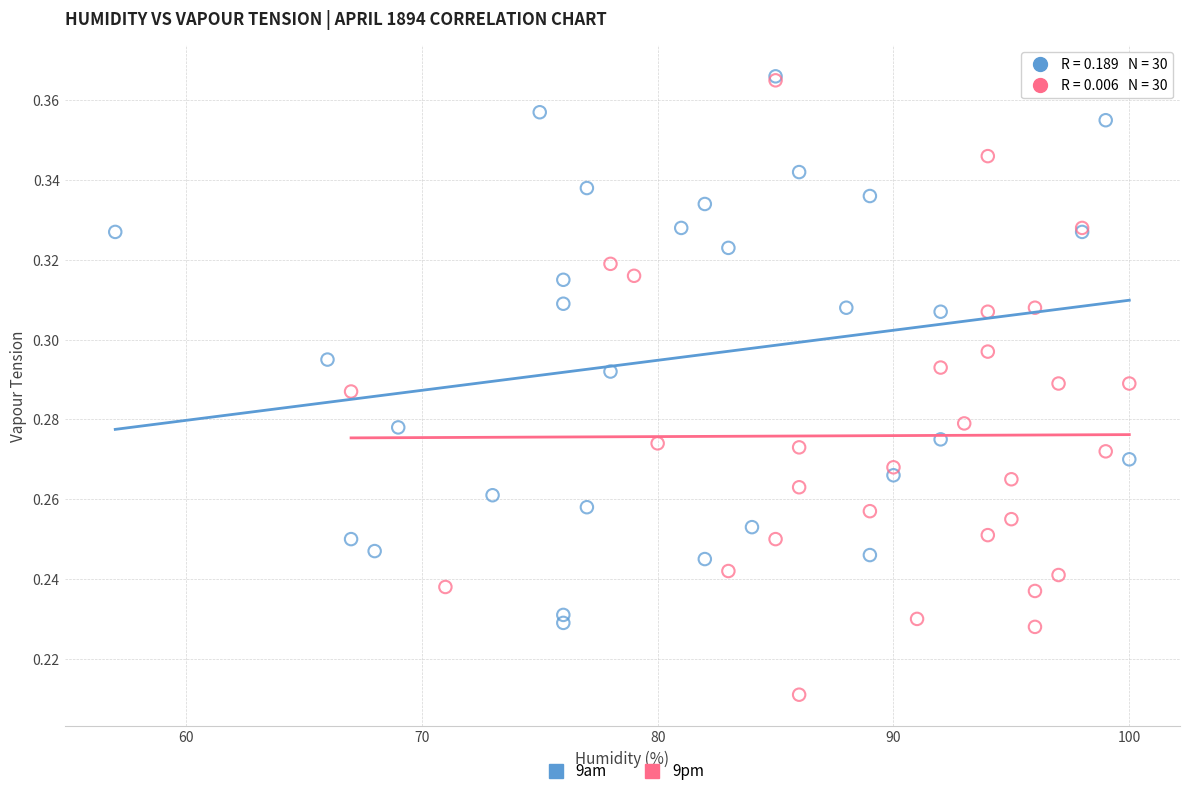

Which series contains the lowest Y value?

9pm